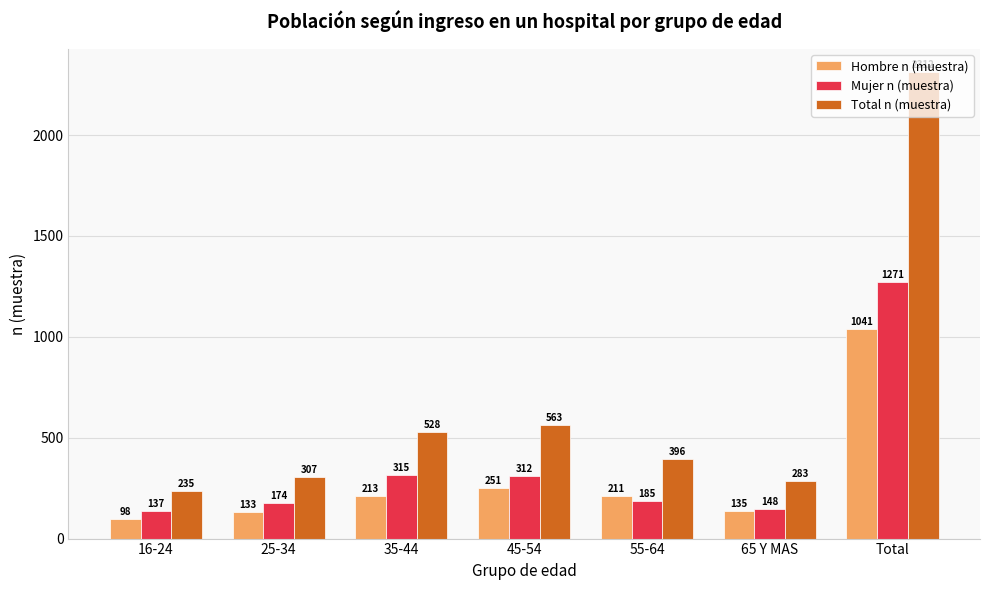

Rank the series by their maximum value, from highest to lowest.

Total n (muestra), Mujer n (muestra), Hombre n (muestra)